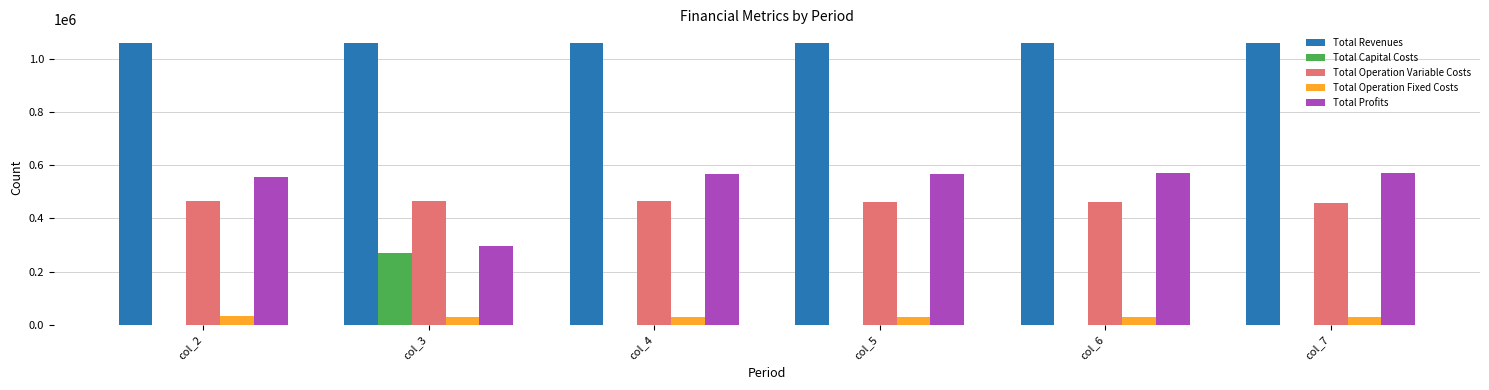

What is the sum of the Total Operation Fixed Costs values at col_4 and col_6?

56494.4